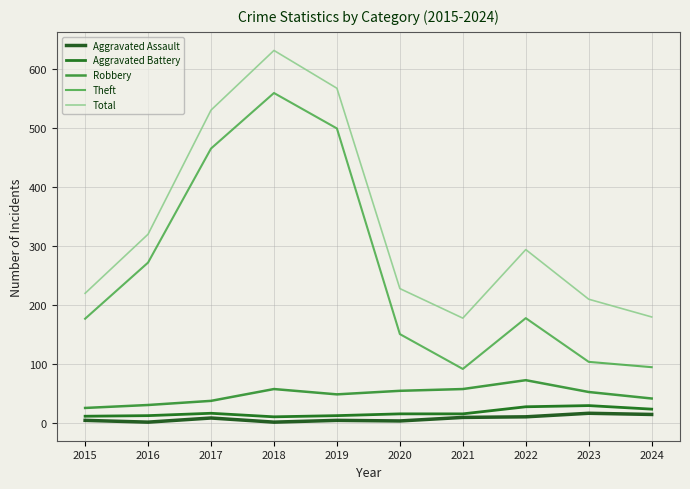

How many interior local peaks does the Aggravated Battery series have?

2